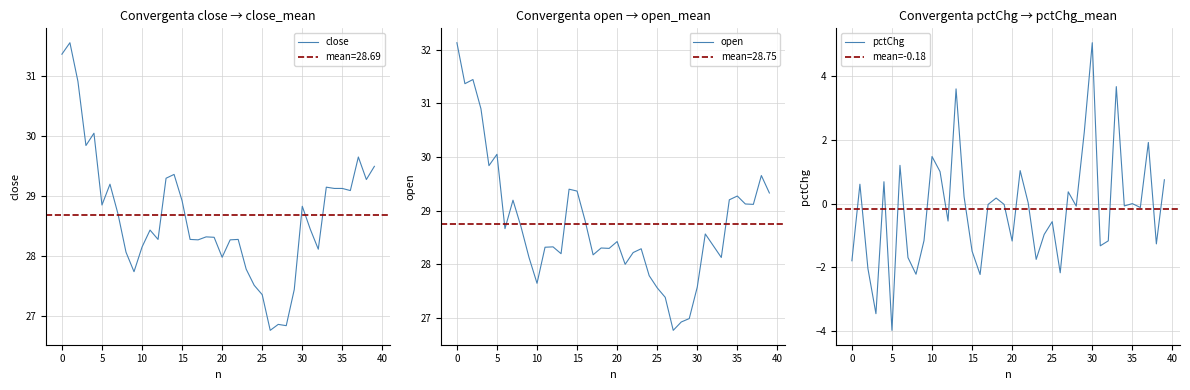

True or false: close has a value of 28.0 at 20.

True